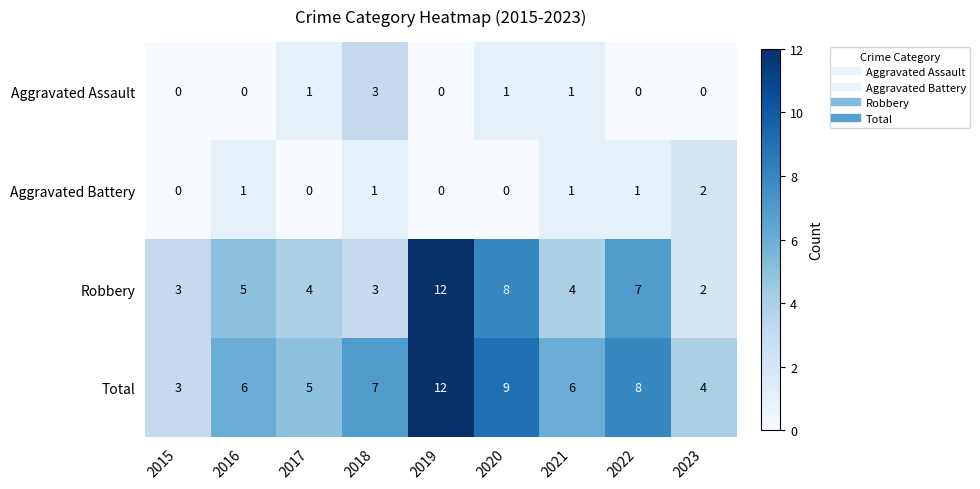

Count the number of categories in the chart.

9